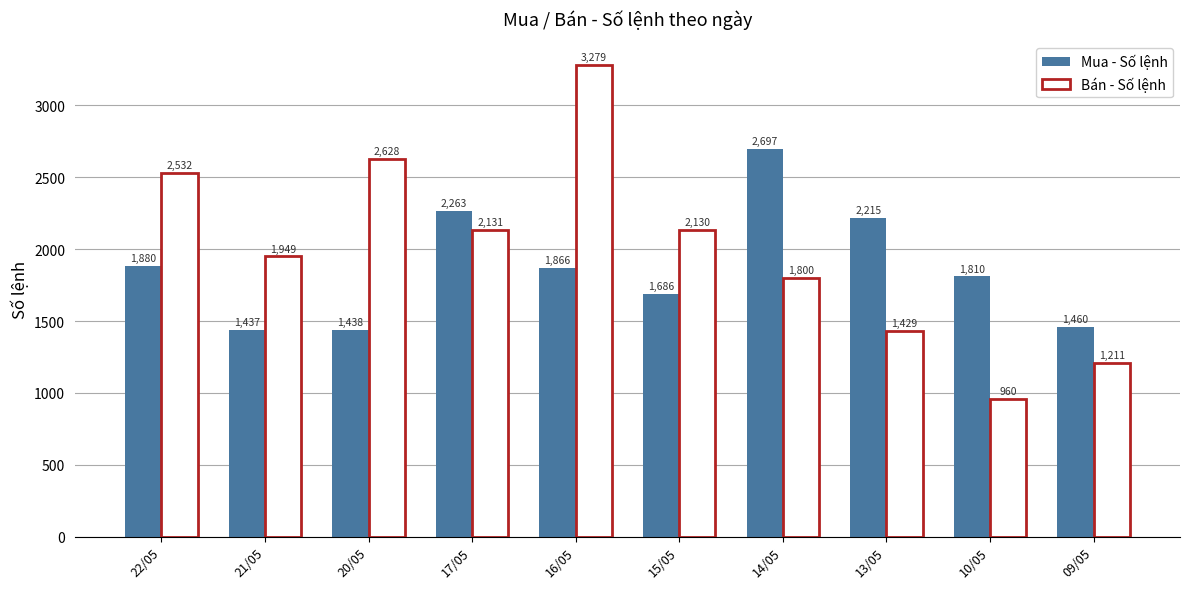

Rank the series at 20/05 from highest to lowest value.

Bán - Số lệnh, Mua - Số lệnh